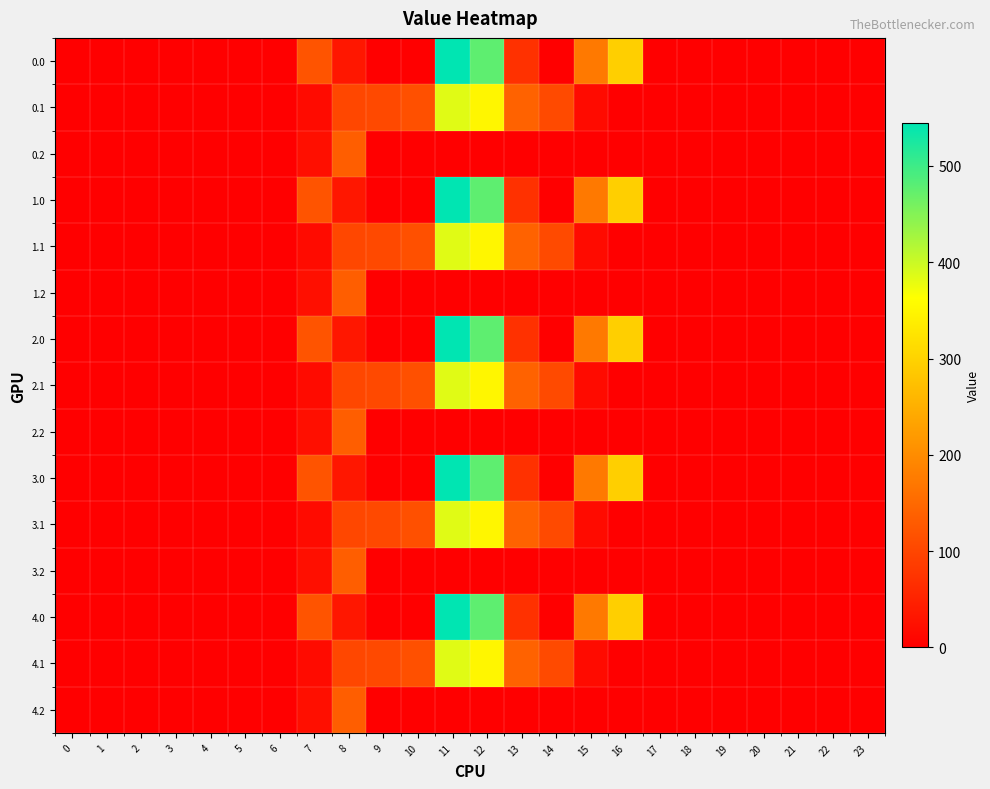

At how many categories does at least one series exceed 208?

3